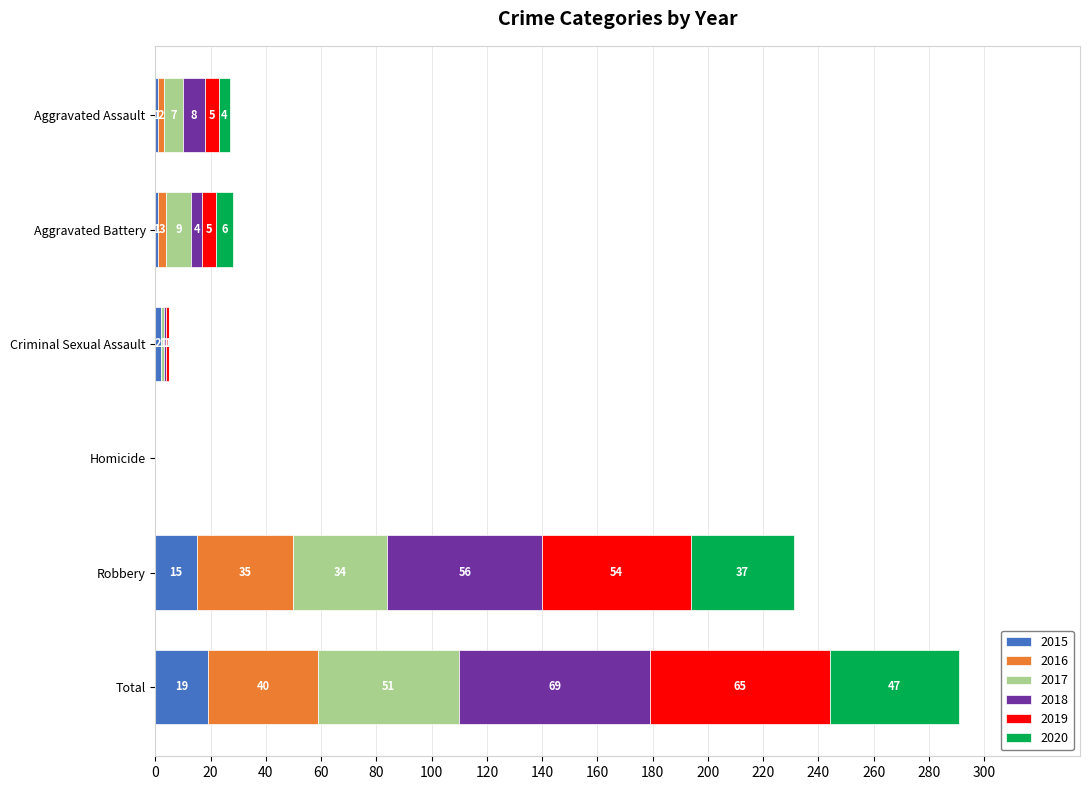

At which label does 2015 reach its peak?

Total